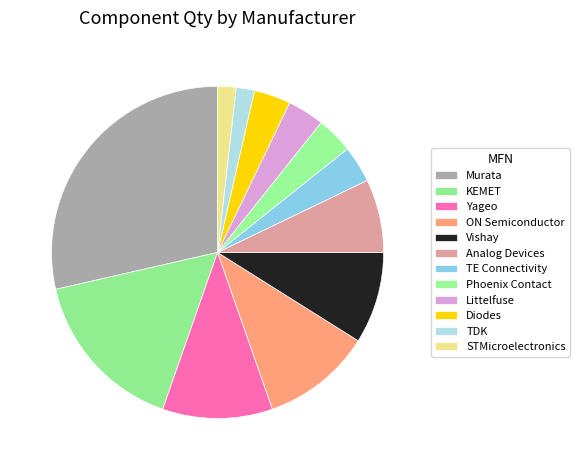

Rank the categories by value from highest to lowest.

Murata, KEMET, Yageo, ON Semiconductor, Vishay, Analog Devices, Diodes, Littelfuse, Phoenix Contact, TE Connectivity, TDK, STMicroelectronics